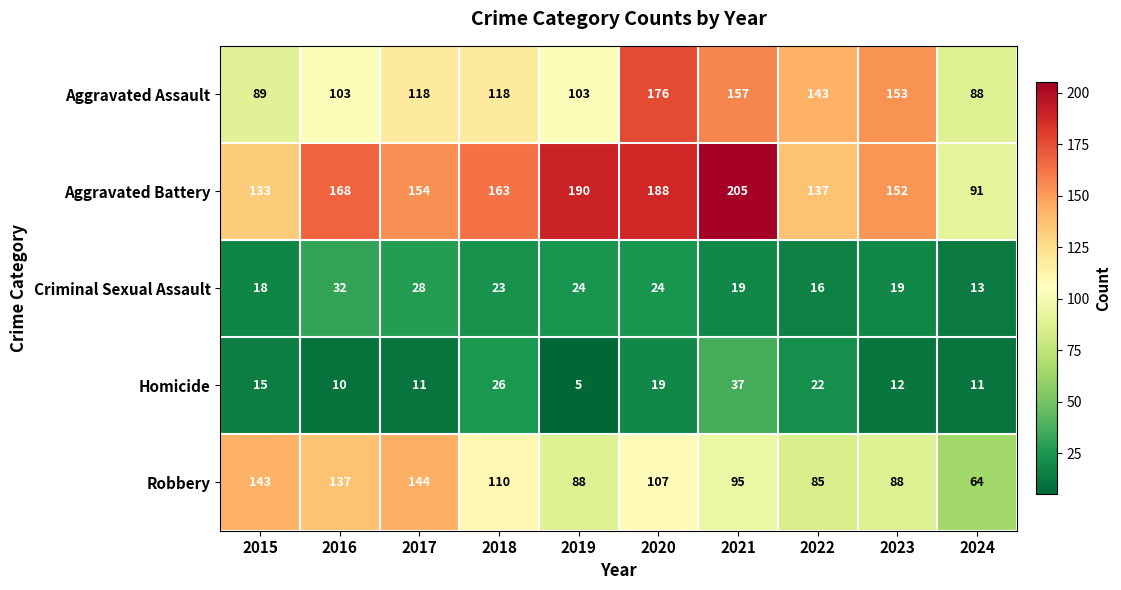

What is the sum of all Aggravated Battery values?

1581